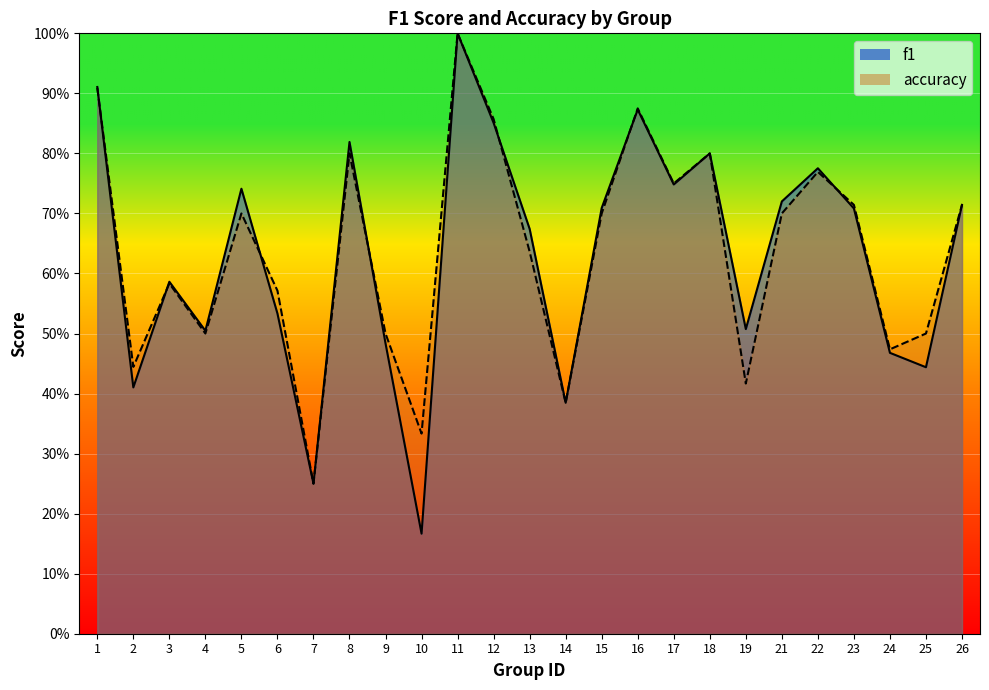

List the labels in order of f1 value, smallest first.

10, 7, 14, 2, 25, 24, 9, 4, 19, 6, 3, 13, 23, 15, 26, 21, 5, 17, 22, 18, 8, 12, 16, 1, 11